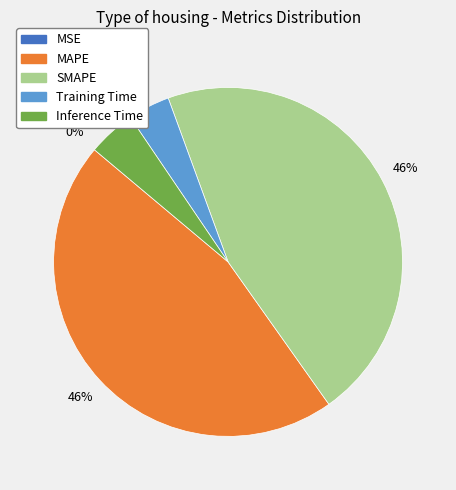

Is the sum of Training Time and Inference Time greater than half?

No